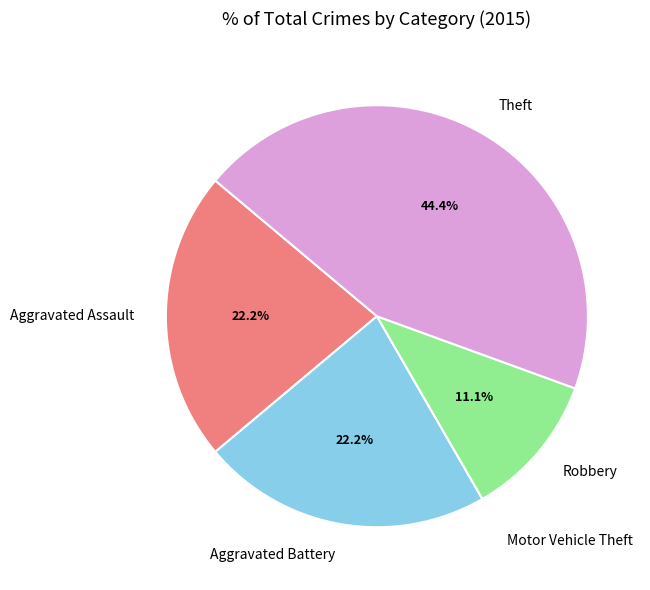

What percentage is the Theft slice, to the nearest percent?

44%